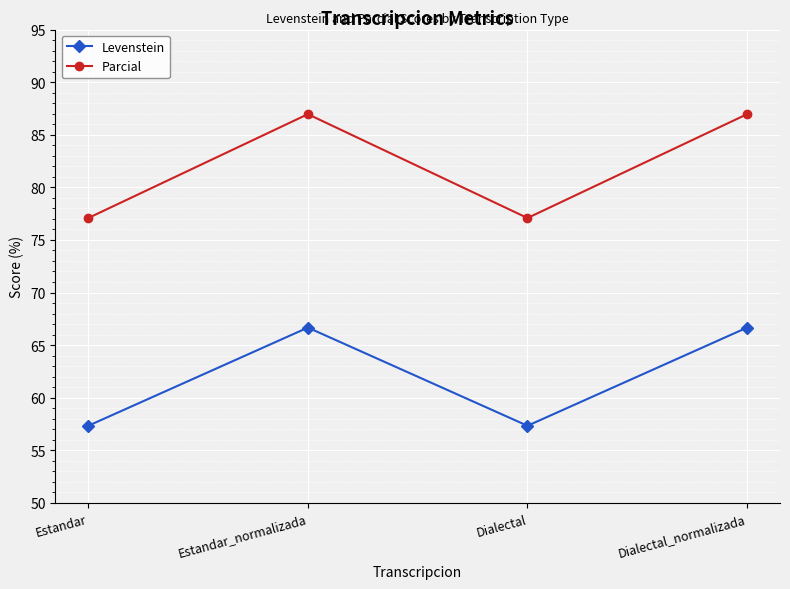

True or false: Levenstein and Parcial intersect in this chart.

False